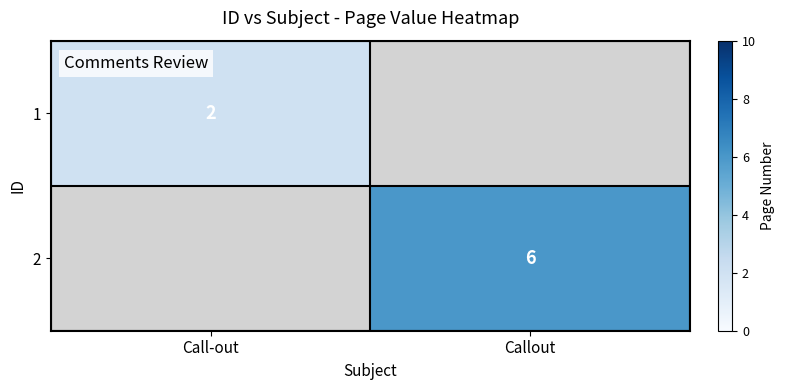

Is the value of 2 at Callout greater than the value of 1 at Call-out?

Yes